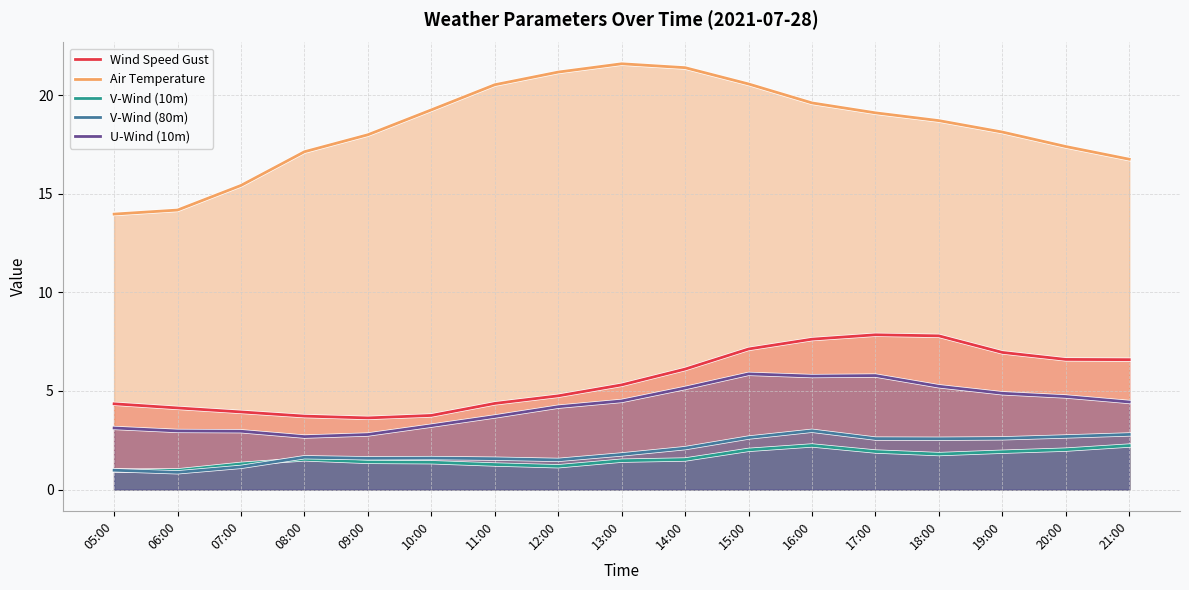

True or false: V-Wind (80m) and Air Temperature cross at least once.

False